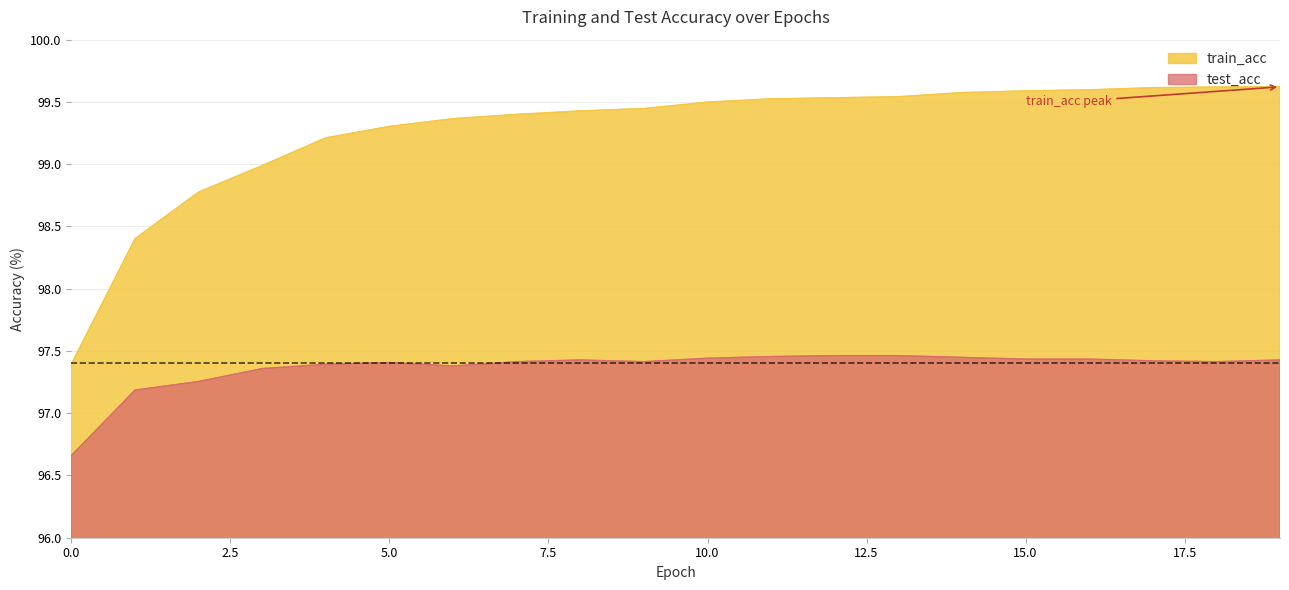

Rank the series at 6 from highest to lowest value.

train_acc, test_acc